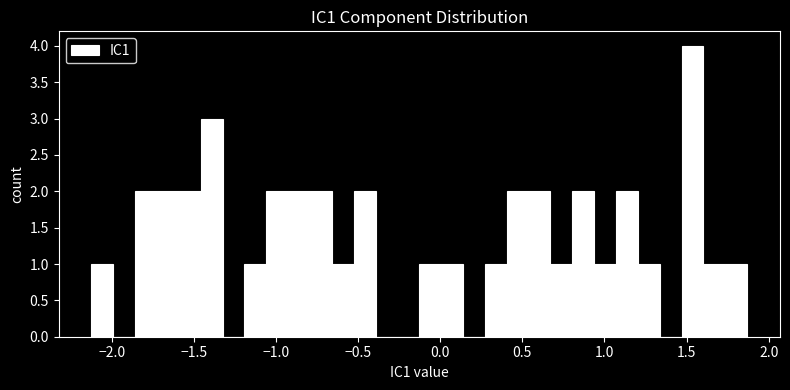

Around what value on the x-axis is the tallest bar? Give the approximate position of its centre, as read against the axis.

1.55